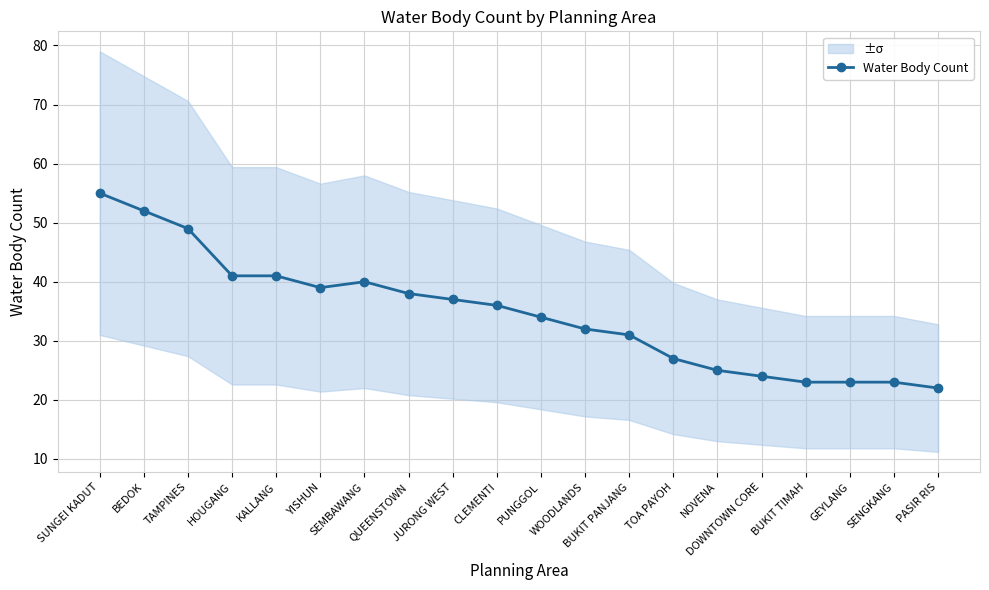

What is the smallest value displayed?

22